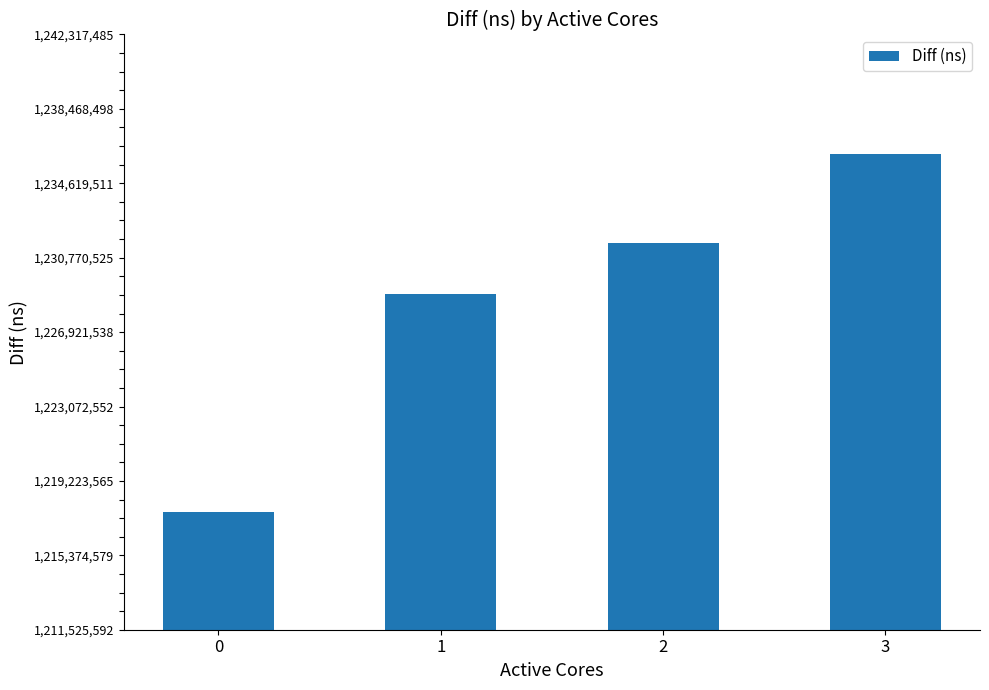

What is the change in value from 0 to 1?

+11296148